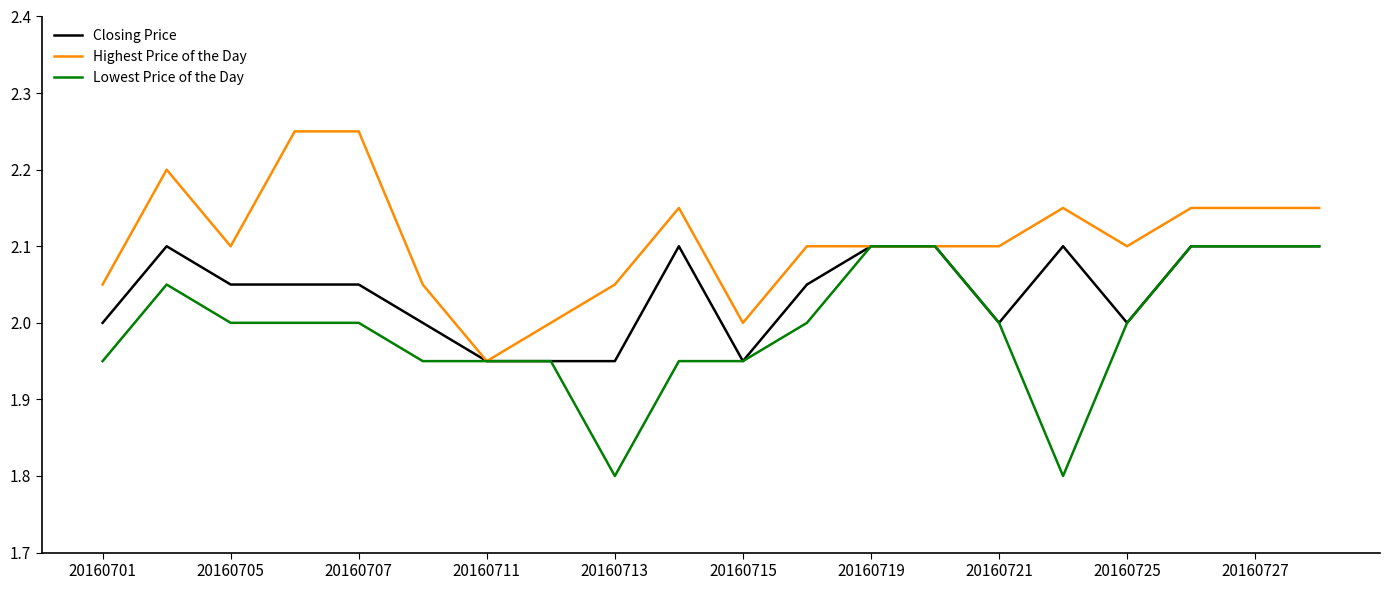

Which series has the largest total across all categories?

Highest Price of the Day